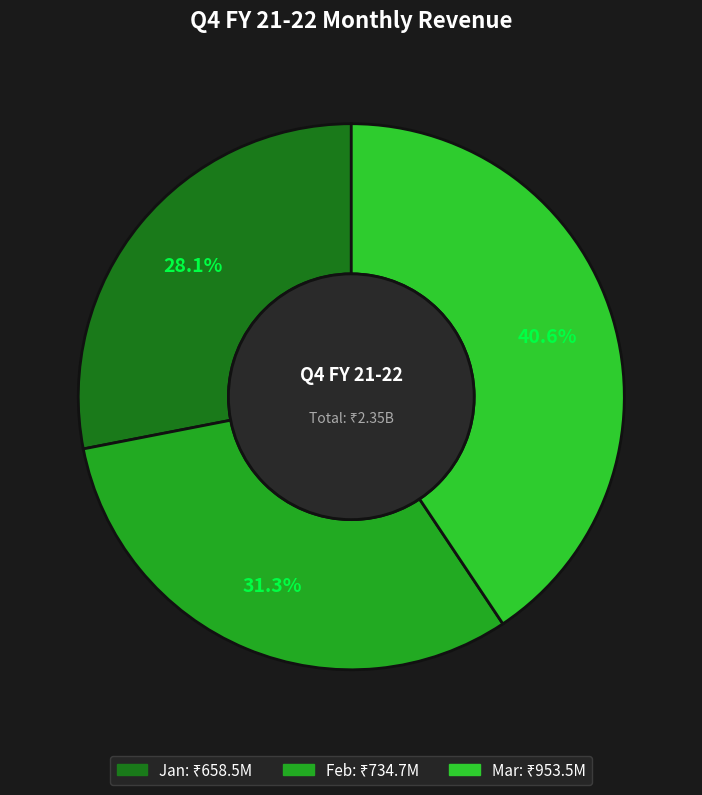

Is it true that Jan is 28% of the pie?

True